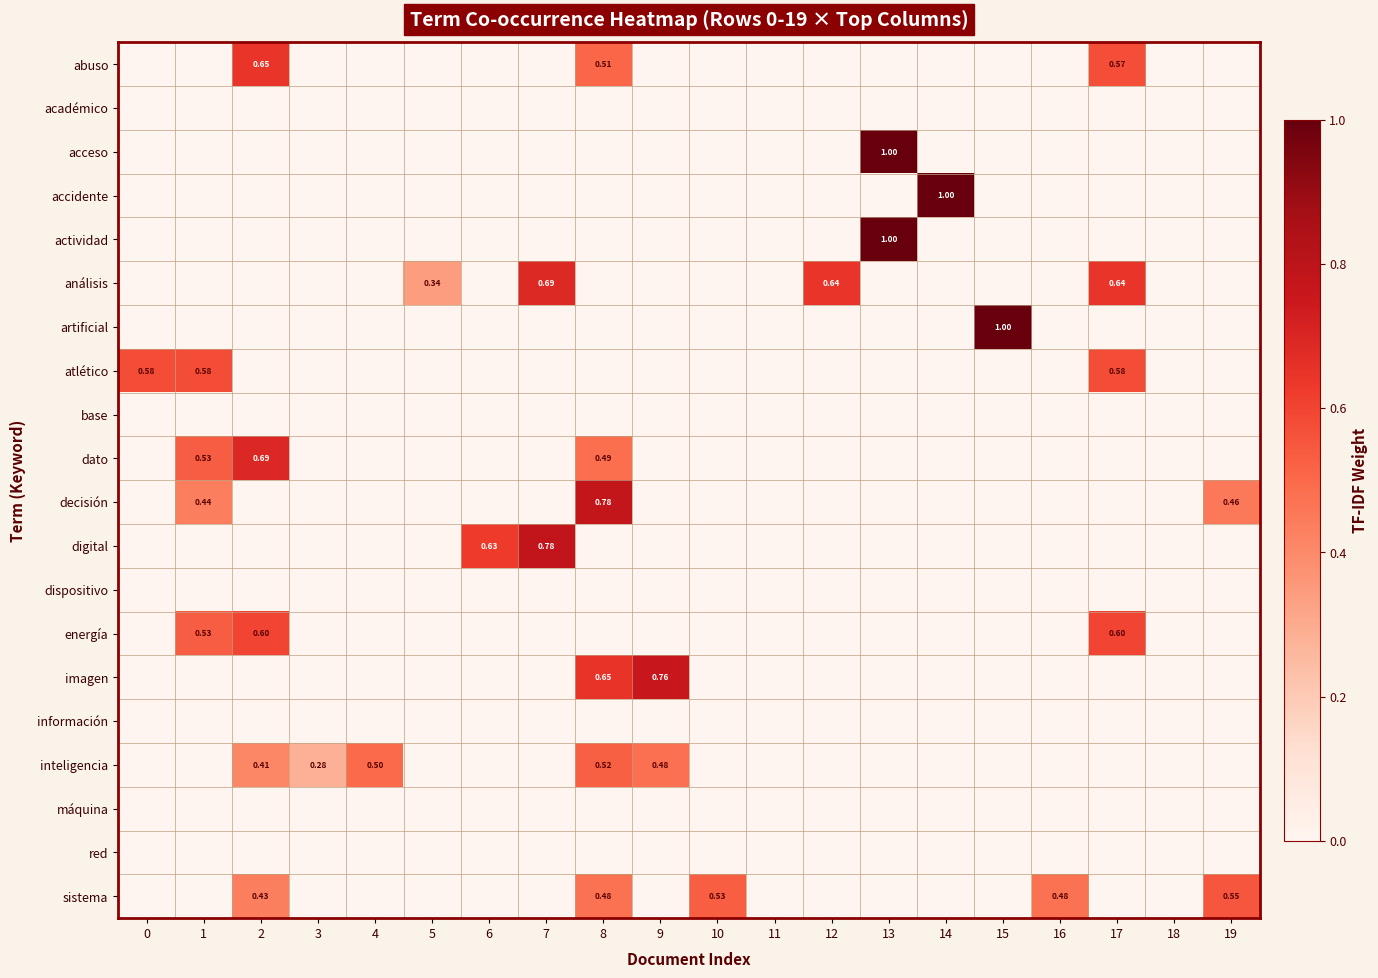

Reading left to right, list all the values displayed in this chart.

row_0: 0=0.0	1=0.0	2=0.6	3=0.0	4=0.0	5=0.0	6=0.0	7=0.0	8=0.5	9=0.0	10=0.0	11=0.0	12=0.0	13=0.0	14=0.0	15=0.0	16=0.0	17=0.6	18=0.0	19=0.0
row_1: 0=0.0	1=0.0	2=0.0	3=0.0	4=0.0	5=0.0	6=0.0	7=0.0	8=0.0	9=0.0	10=0.0	11=0.0	12=0.0	13=0.0	14=0.0	15=0.0	16=0.0	17=0.0	18=0.0	19=0.0
row_2: 0=0.0	1=0.0	2=0.0	3=0.0	4=0.0	5=0.0	6=0.0	7=0.0	8=0.0	9=0.0	10=0.0	11=0.0	12=0.0	13=1.0	14=0.0	15=0.0	16=0.0	17=0.0	18=0.0	19=0.0
row_3: 0=0.0	1=0.0	2=0.0	3=0.0	4=0.0	5=0.0	6=0.0	7=0.0	8=0.0	9=0.0	10=0.0	11=0.0	12=0.0	13=0.0	14=1.0	15=0.0	16=0.0	17=0.0	18=0.0	19=0.0
row_4: 0=0.0	1=0.0	2=0.0	3=0.0	4=0.0	5=0.0	6=0.0	7=0.0	8=0.0	9=0.0	10=0.0	11=0.0	12=0.0	13=1.0	14=0.0	15=0.0	16=0.0	17=0.0	18=0.0	19=0.0
row_5: 0=0.0	1=0.0	2=0.0	3=0.0	4=0.0	5=0.3	6=0.0	7=0.7	8=0.0	9=0.0	10=0.0	11=0.0	12=0.6	13=0.0	14=0.0	15=0.0	16=0.0	17=0.6	18=0.0	19=0.0
row_6: 0=0.0	1=0.0	2=0.0	3=0.0	4=0.0	5=0.0	6=0.0	7=0.0	8=0.0	9=0.0	10=0.0	11=0.0	12=0.0	13=0.0	14=0.0	15=1.0	16=0.0	17=0.0	18=0.0	19=0.0
row_7: 0=0.6	1=0.6	2=0.0	3=0.0	4=0.0	5=0.0	6=0.0	7=0.0	8=0.0	9=0.0	10=0.0	11=0.0	12=0.0	13=0.0	14=0.0	15=0.0	16=0.0	17=0.6	18=0.0	19=0.0
row_8: 0=0.0	1=0.0	2=0.0	3=0.0	4=0.0	5=0.0	6=0.0	7=0.0	8=0.0	9=0.0	10=0.0	11=0.0	12=0.0	13=0.0	14=0.0	15=0.0	16=0.0	17=0.0	18=0.0	19=0.0
row_9: 0=0.0	1=0.5	2=0.7	3=0.0	4=0.0	5=0.0	6=0.0	7=0.0	8=0.5	9=0.0	10=0.0	11=0.0	12=0.0	13=0.0	14=0.0	15=0.0	16=0.0	17=0.0	18=0.0	19=0.0
row_10: 0=0.0	1=0.4	2=0.0	3=0.0	4=0.0	5=0.0	6=0.0	7=0.0	8=0.8	9=0.0	10=0.0	11=0.0	12=0.0	13=0.0	14=0.0	15=0.0	16=0.0	17=0.0	18=0.0	19=0.5
row_11: 0=0.0	1=0.0	2=0.0	3=0.0	4=0.0	5=0.0	6=0.6	7=0.8	8=0.0	9=0.0	10=0.0	11=0.0	12=0.0	13=0.0	14=0.0	15=0.0	16=0.0	17=0.0	18=0.0	19=0.0
row_12: 0=0.0	1=0.0	2=0.0	3=0.0	4=0.0	5=0.0	6=0.0	7=0.0	8=0.0	9=0.0	10=0.0	11=0.0	12=0.0	13=0.0	14=0.0	15=0.0	16=0.0	17=0.0	18=0.0	19=0.0
row_13: 0=0.0	1=0.5	2=0.6	3=0.0	4=0.0	5=0.0	6=0.0	7=0.0	8=0.0	9=0.0	10=0.0	11=0.0	12=0.0	13=0.0	14=0.0	15=0.0	16=0.0	17=0.6	18=0.0	19=0.0
row_14: 0=0.0	1=0.0	2=0.0	3=0.0	4=0.0	5=0.0	6=0.0	7=0.0	8=0.7	9=0.8	10=0.0	11=0.0	12=0.0	13=0.0	14=0.0	15=0.0	16=0.0	17=0.0	18=0.0	19=0.0
row_15: 0=0.0	1=0.0	2=0.0	3=0.0	4=0.0	5=0.0	6=0.0	7=0.0	8=0.0	9=0.0	10=0.0	11=0.0	12=0.0	13=0.0	14=0.0	15=0.0	16=0.0	17=0.0	18=0.0	19=0.0
row_16: 0=0.0	1=0.0	2=0.4	3=0.3	4=0.5	5=0.0	6=0.0	7=0.0	8=0.5	9=0.5	10=0.0	11=0.0	12=0.0	13=0.0	14=0.0	15=0.0	16=0.0	17=0.0	18=0.0	19=0.0
row_17: 0=0.0	1=0.0	2=0.0	3=0.0	4=0.0	5=0.0	6=0.0	7=0.0	8=0.0	9=0.0	10=0.0	11=0.0	12=0.0	13=0.0	14=0.0	15=0.0	16=0.0	17=0.0	18=0.0	19=0.0
row_18: 0=0.0	1=0.0	2=0.0	3=0.0	4=0.0	5=0.0	6=0.0	7=0.0	8=0.0	9=0.0	10=0.0	11=0.0	12=0.0	13=0.0	14=0.0	15=0.0	16=0.0	17=0.0	18=0.0	19=0.0
row_19: 0=0.0	1=0.0	2=0.4	3=0.0	4=0.0	5=0.0	6=0.0	7=0.0	8=0.5	9=0.0	10=0.5	11=0.0	12=0.0	13=0.0	14=0.0	15=0.0	16=0.5	17=0.0	18=0.0	19=0.6